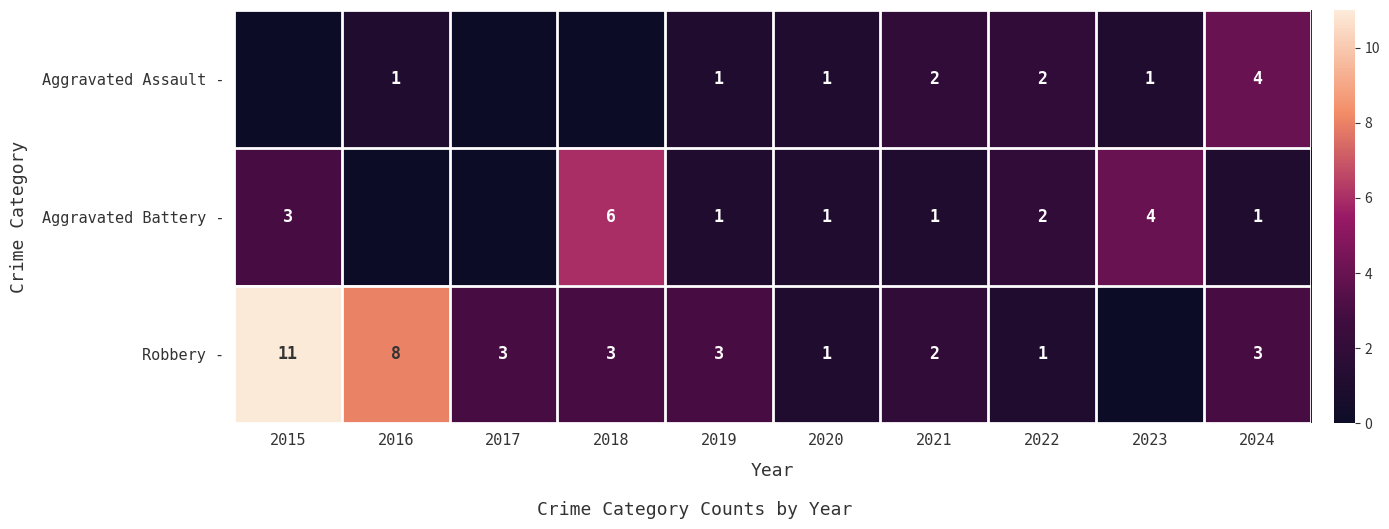

What is the difference between the Robbery - values at 2020 and 2015?

10